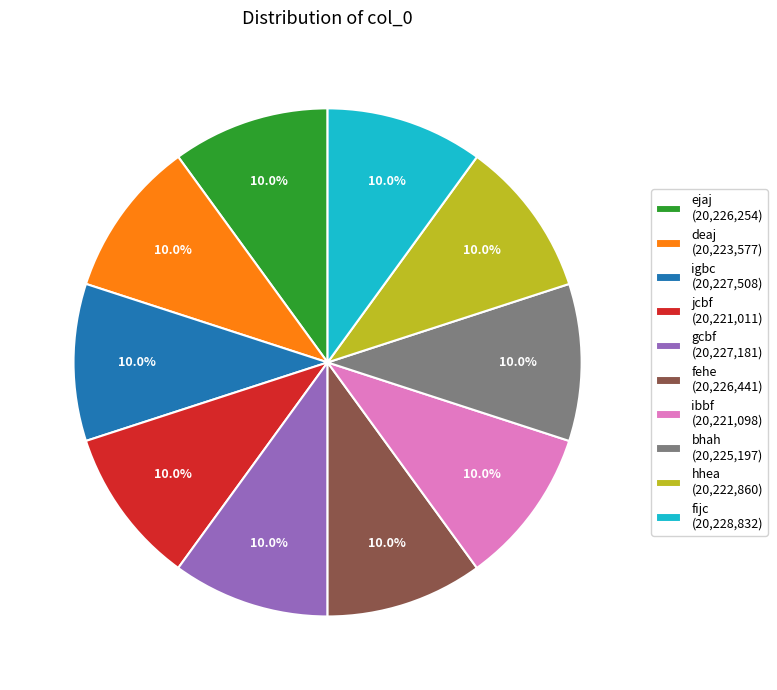

To the nearest percent, what percentage of the pie is gcbf?

10%